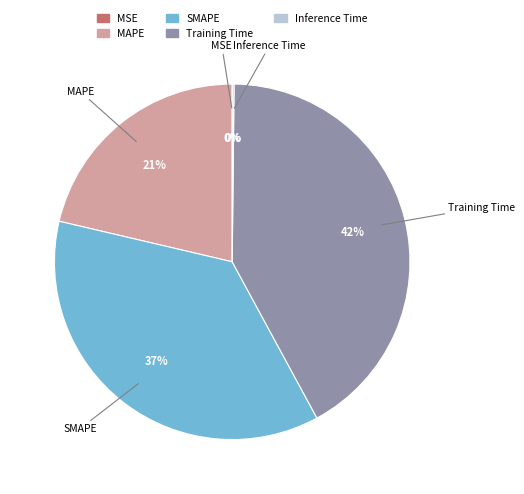

Does any single category account for the majority?

No